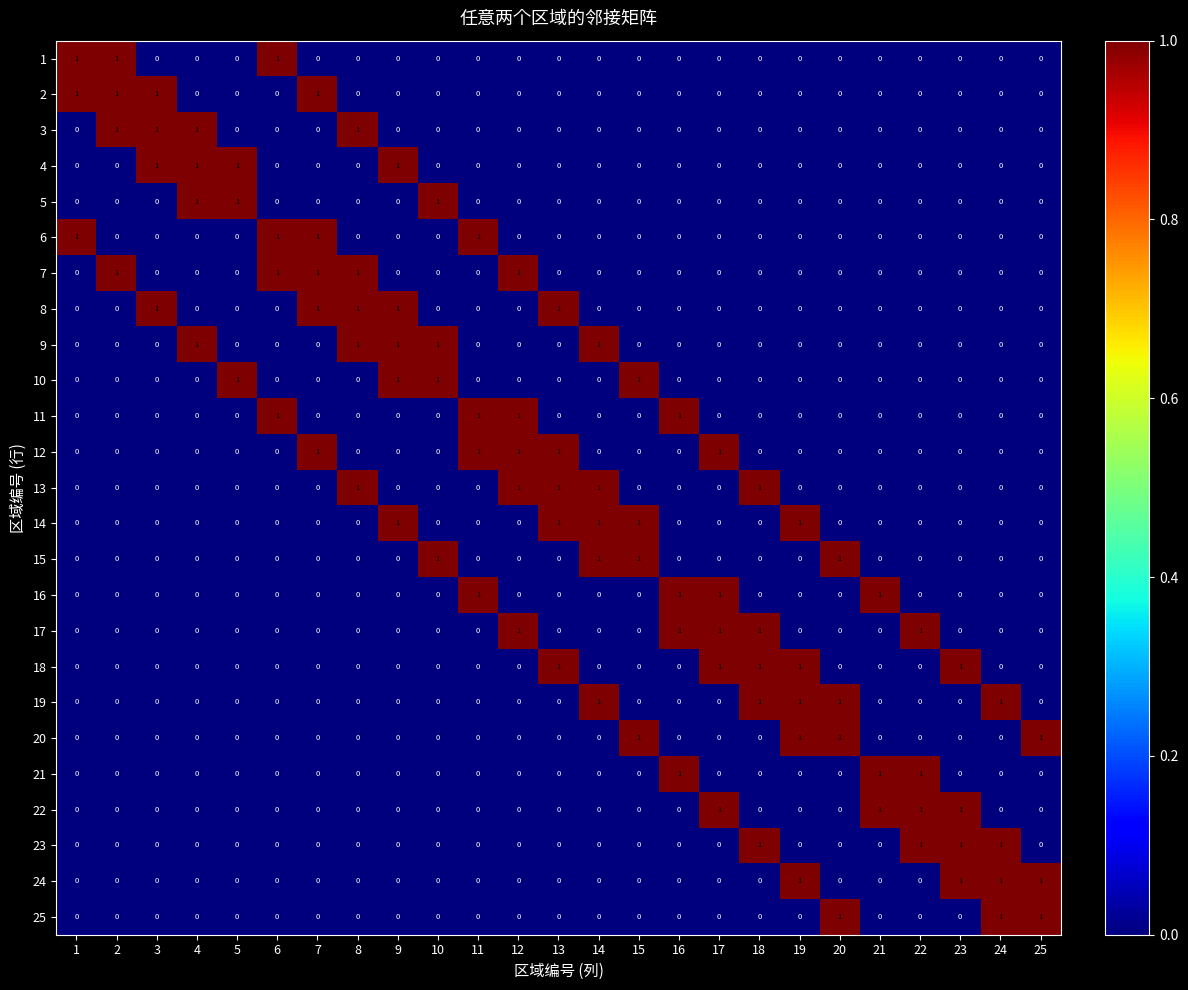

At how many categories does at least one series exceed 0?

25